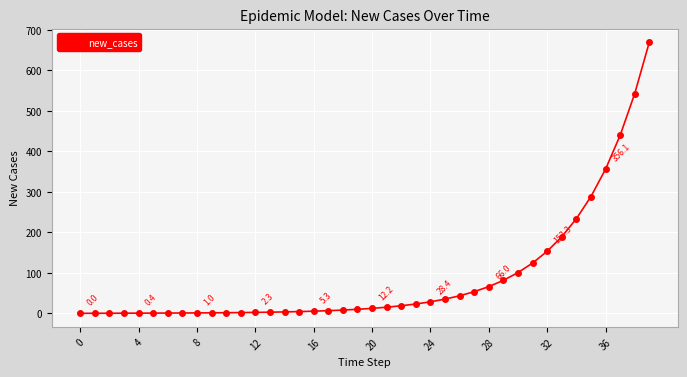

What is the value of the 32nd point from the left?

124.2